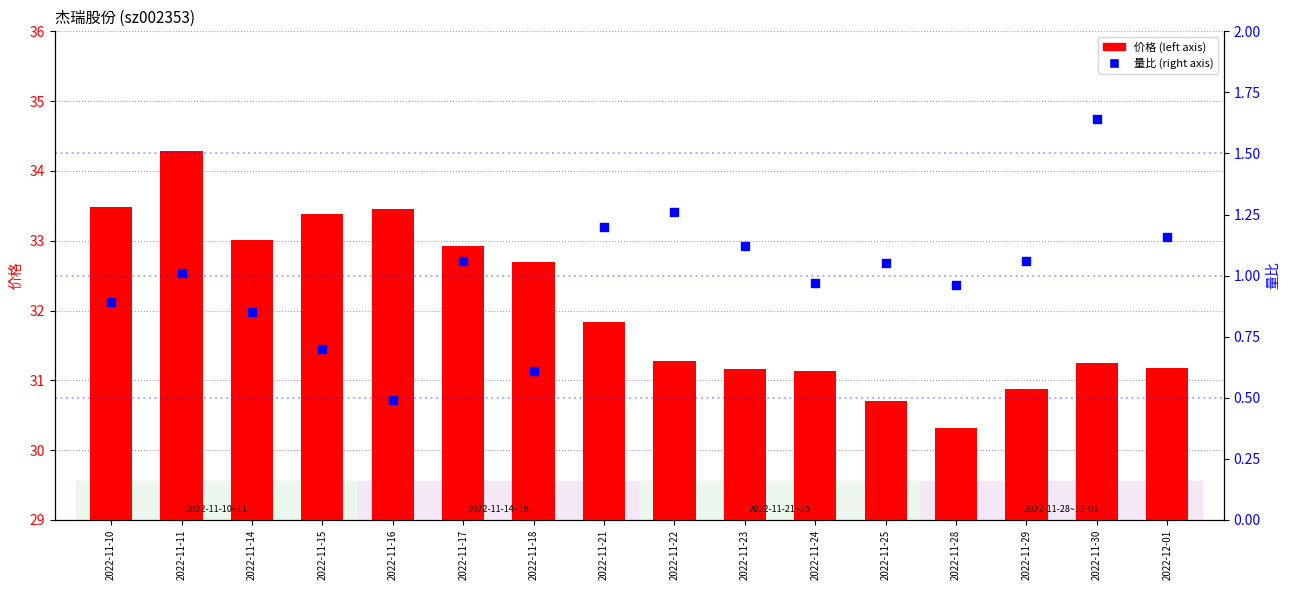

Is the value of 量比 at 2022-11-15 greater than the value of 价格 at 2022-11-15?

No